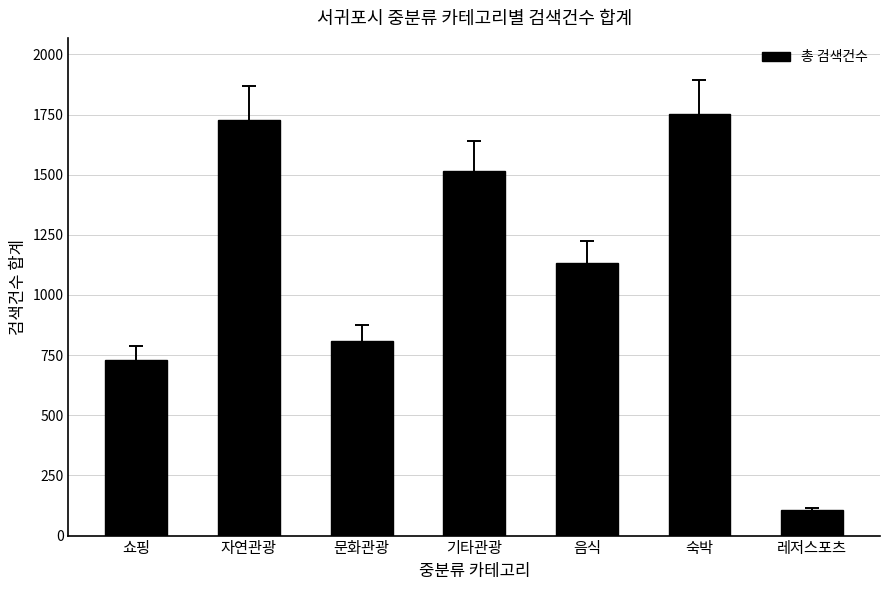

Does the chart contain any negative values?

No